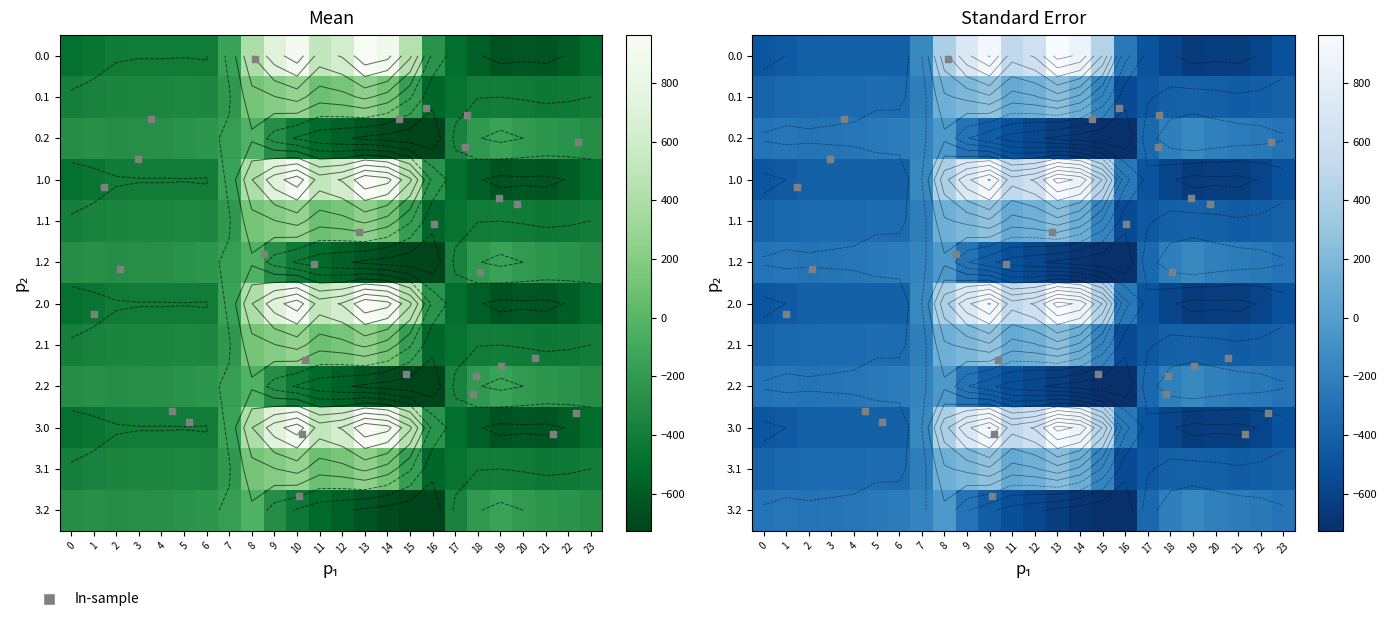

Which category has the highest value in the 3.1 series?

10